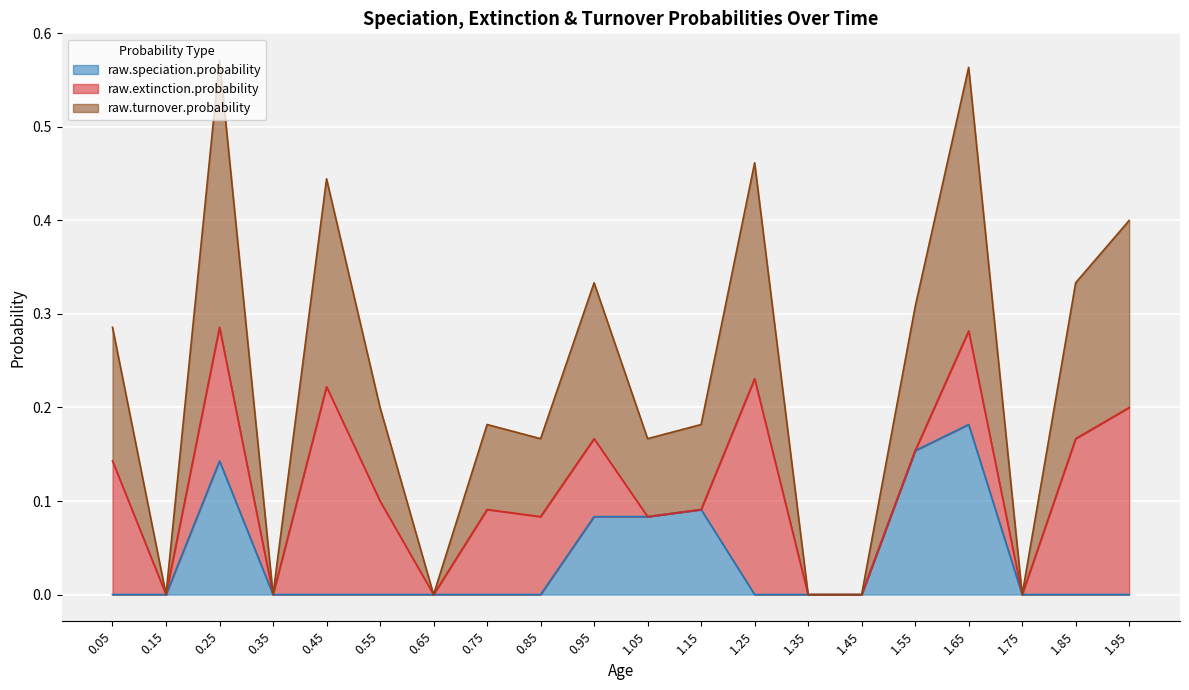

What position from the left is 1.55?

16